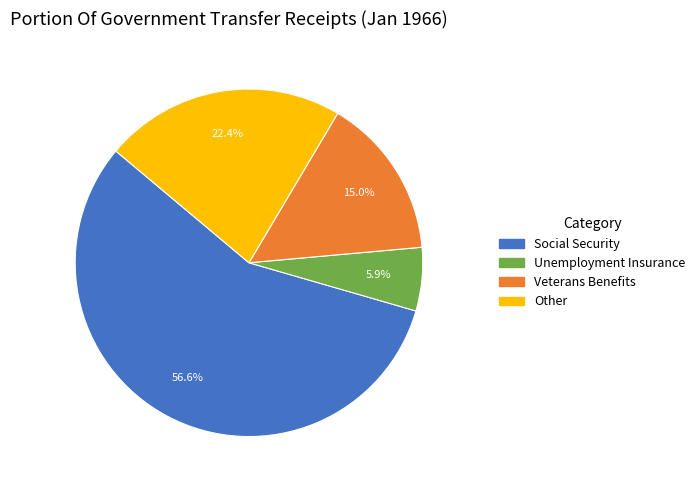

What is the majority slice?

Social Security